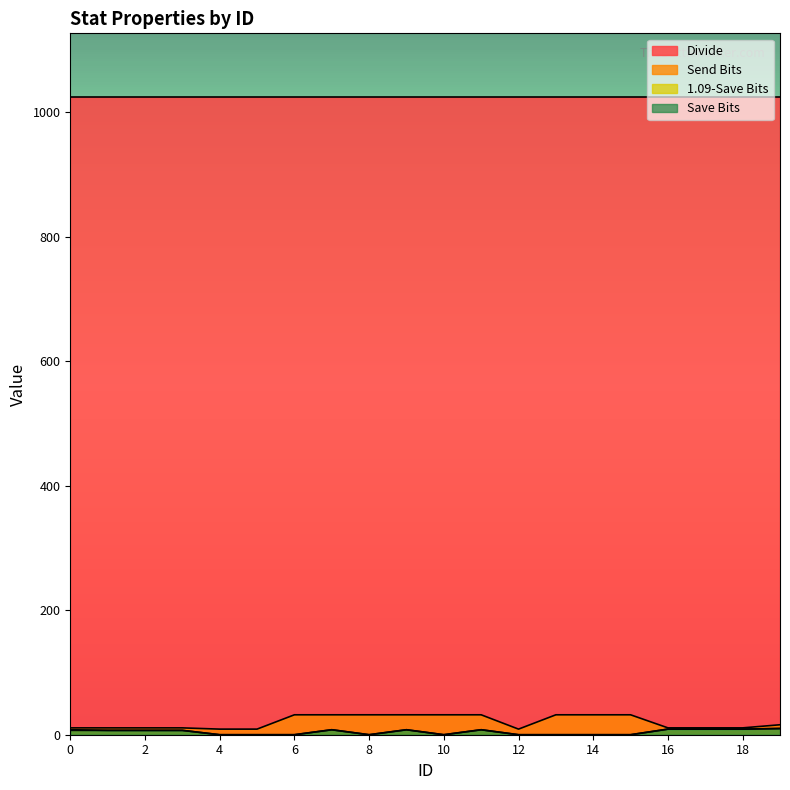

At which label does Save Bits reach its peak?

19